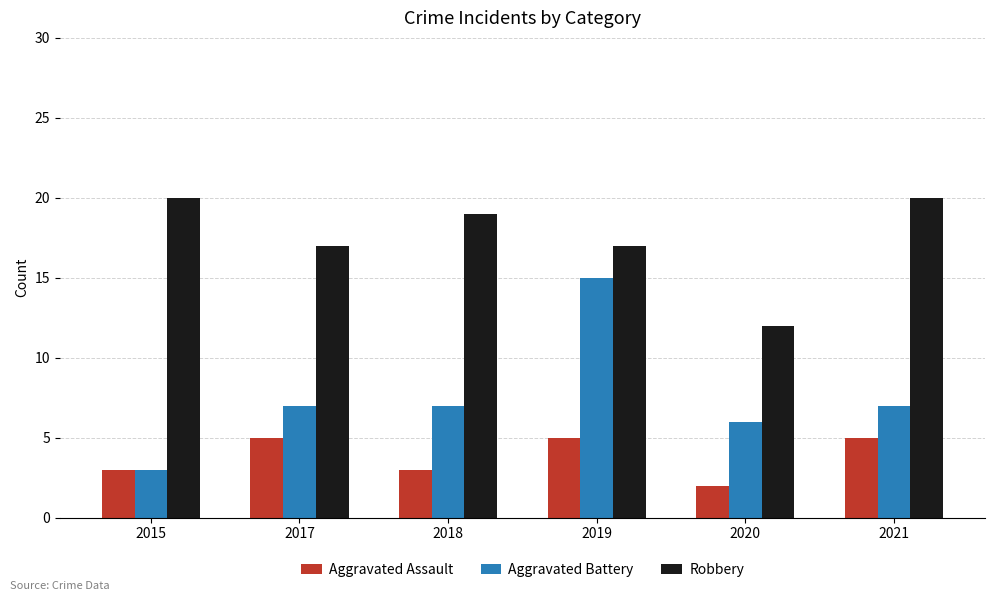

How many Aggravated Assault values are between 3 and 5?

5